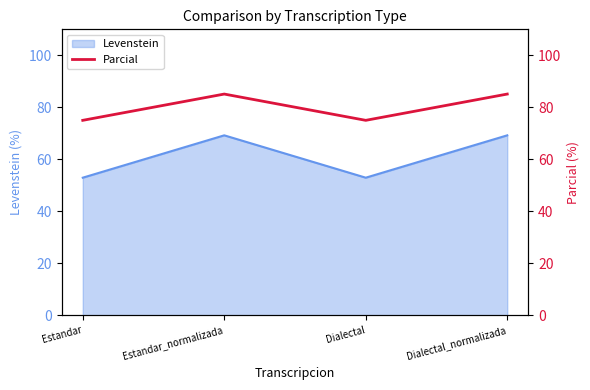

List the labels in order of value, largest first.

Estandar_normalizada, Dialectal_normalizada, Estandar, Dialectal